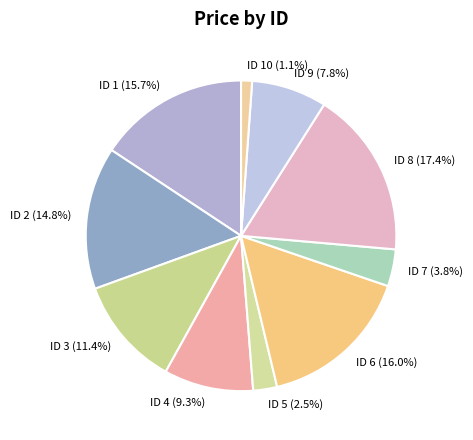

Which has a higher value, ID 10 or ID 6?

ID 6